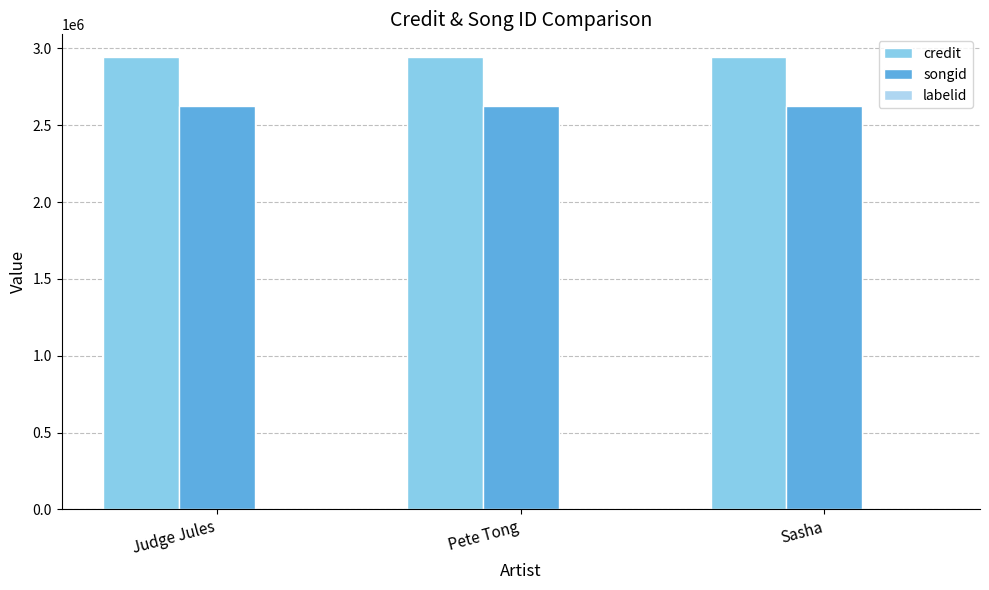

The songid series shows 2623553 at Sasha. True or false?

True